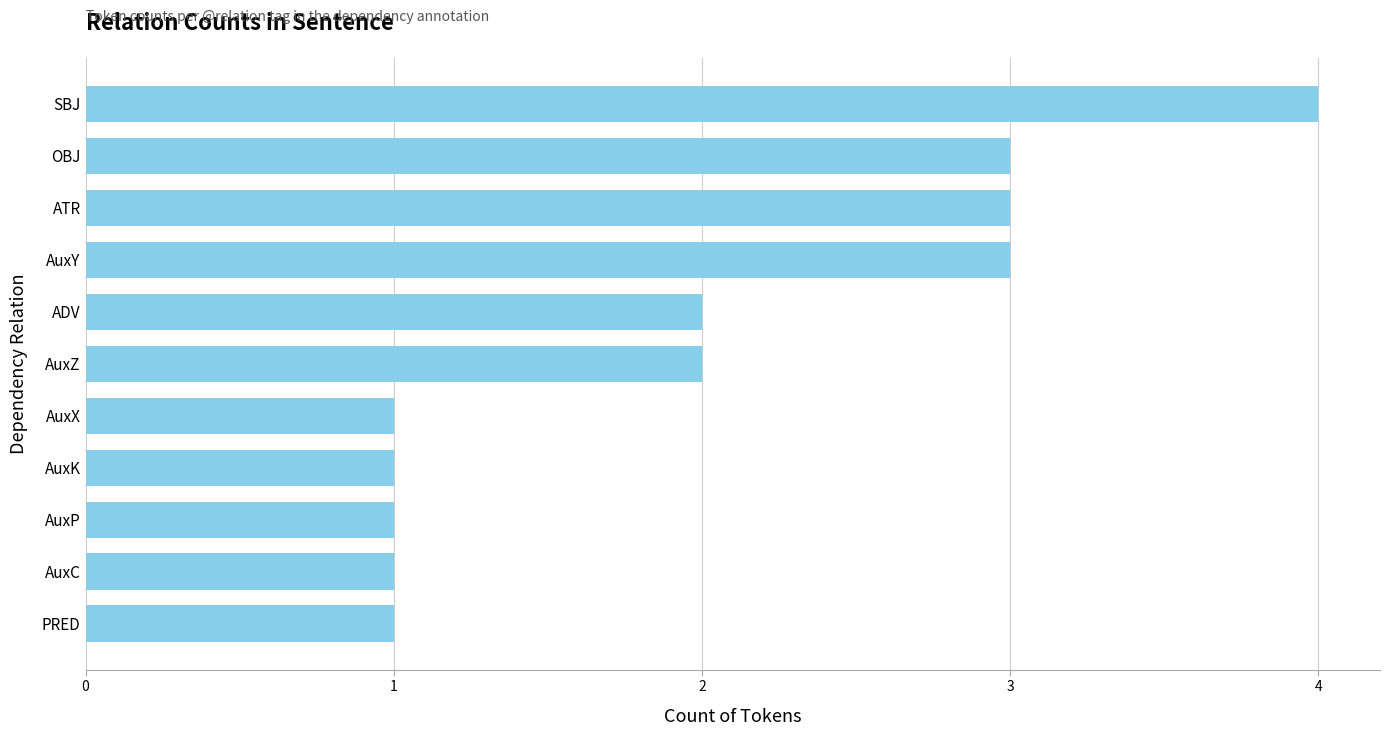

The value at SBJ is 4. True or false?

True